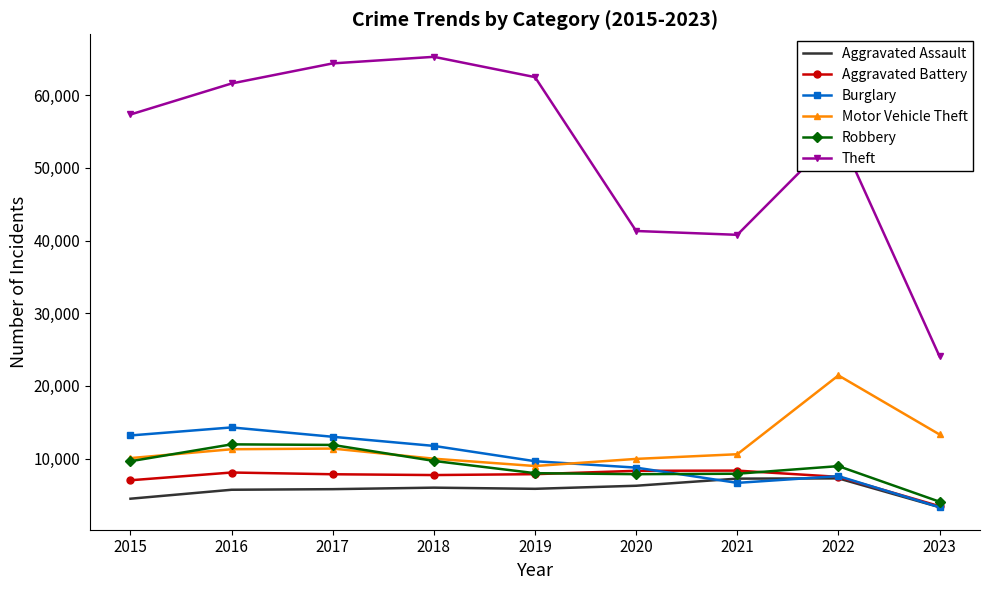

What is the average value of the Theft series?

52455